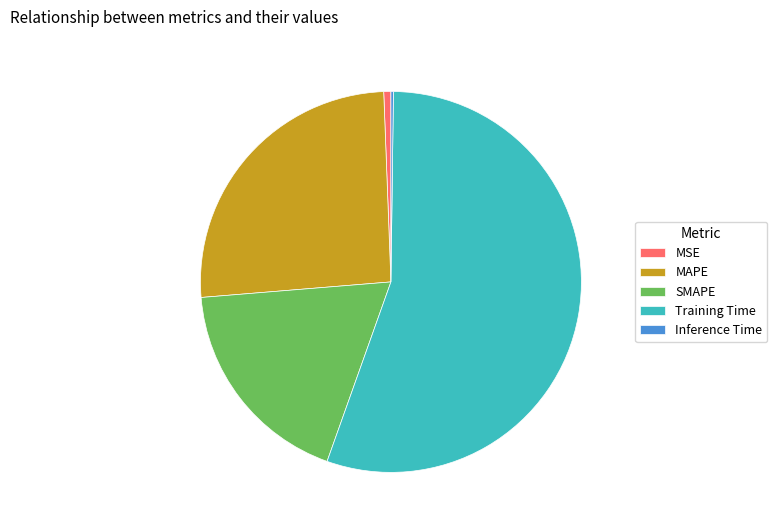

Which category accounts for the majority?

Training Time